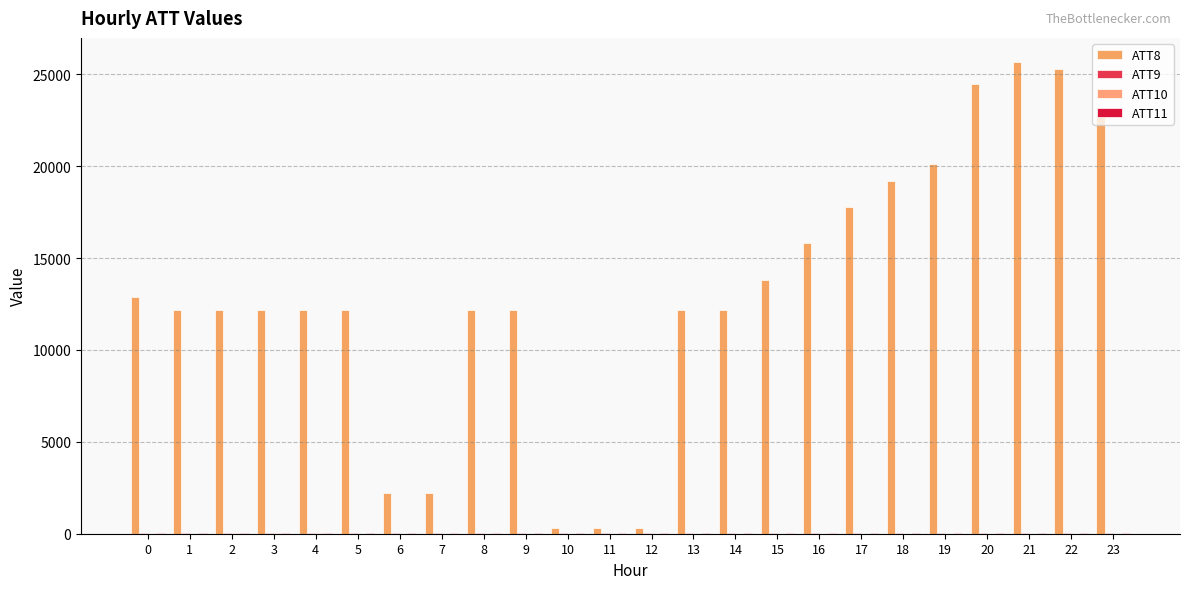

Count the number of data series in this chart.

4